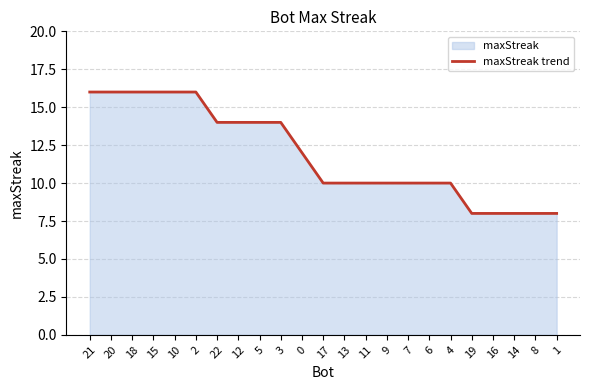

Reading left to right, extract all data points from this chart.

16	16	16	16	16	16	14	14	14	14	12	10	10	10	10	10	10	10	8	8	8	8	8